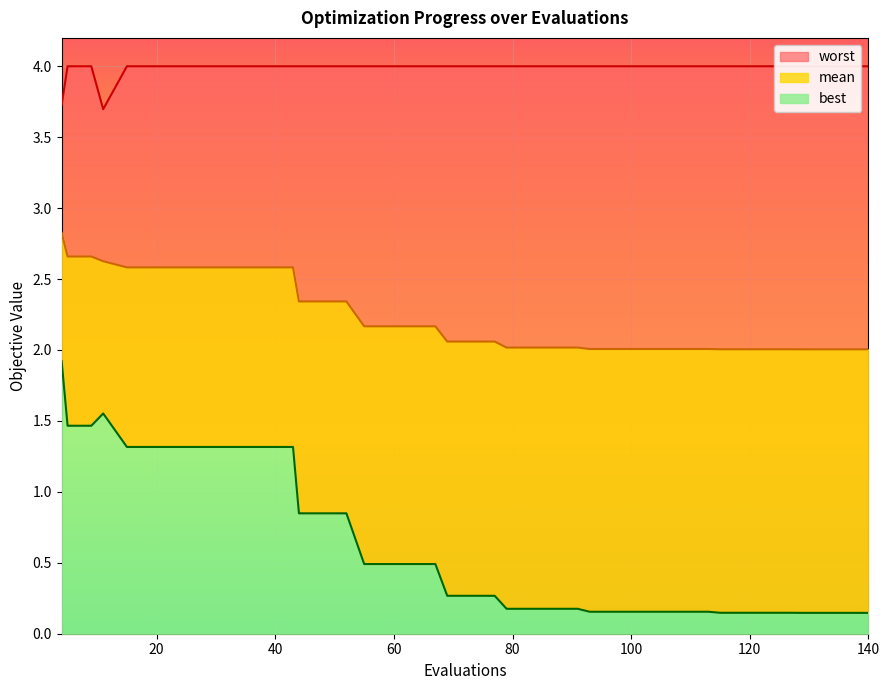

True or false: mean has more than 0 points higher than both neighbors.

False